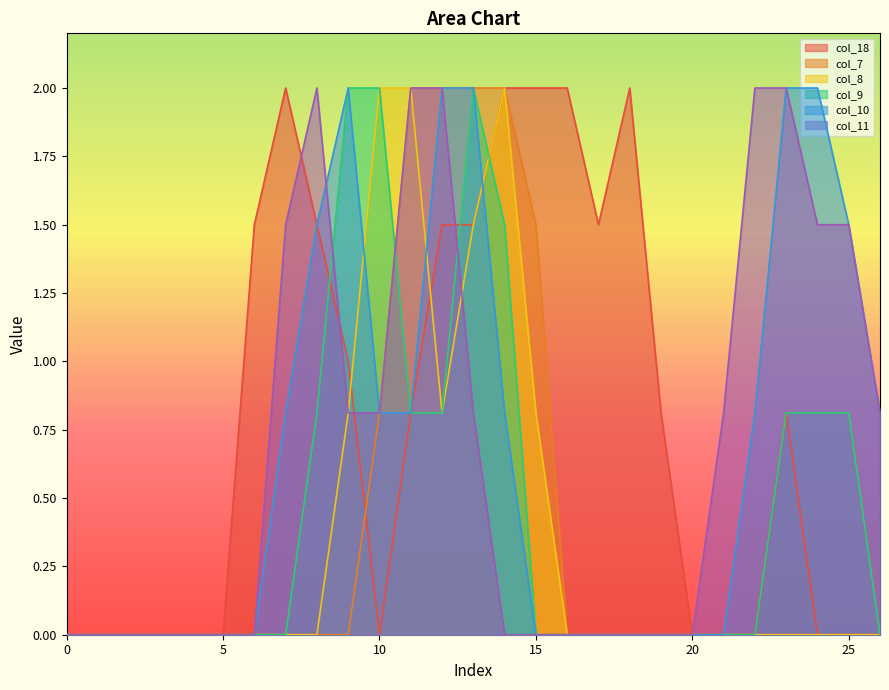

True or false: col_9 has a value of 0.0 at 15.

True